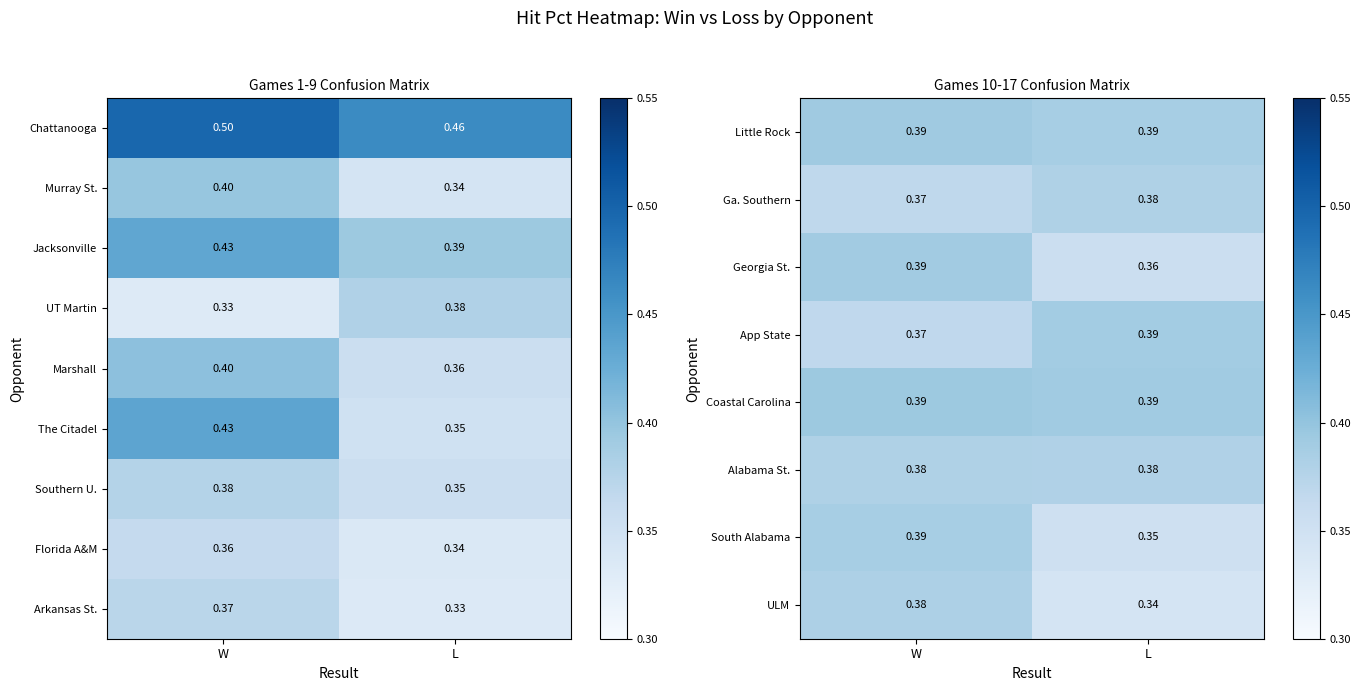

At how many categories does at least one series exceed 0?

2